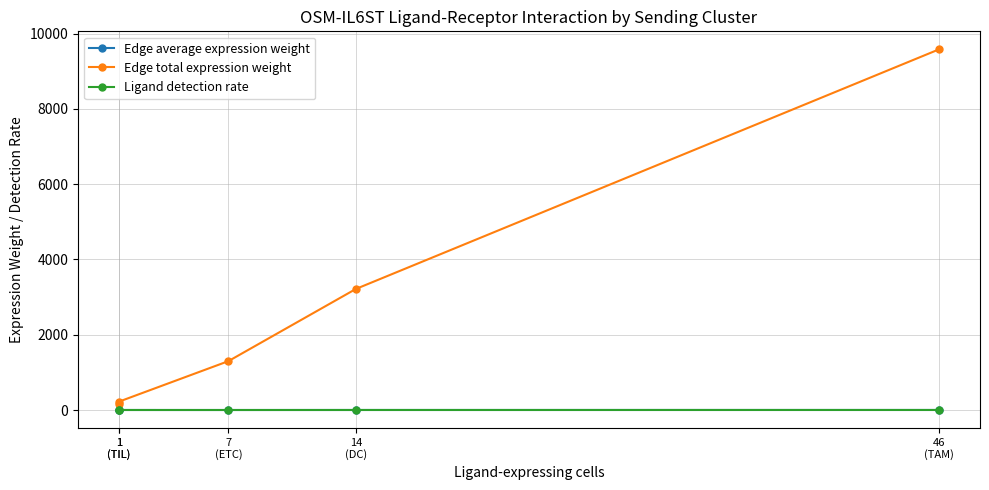

At which category is the sum across all series the highest?

46
(TAM)